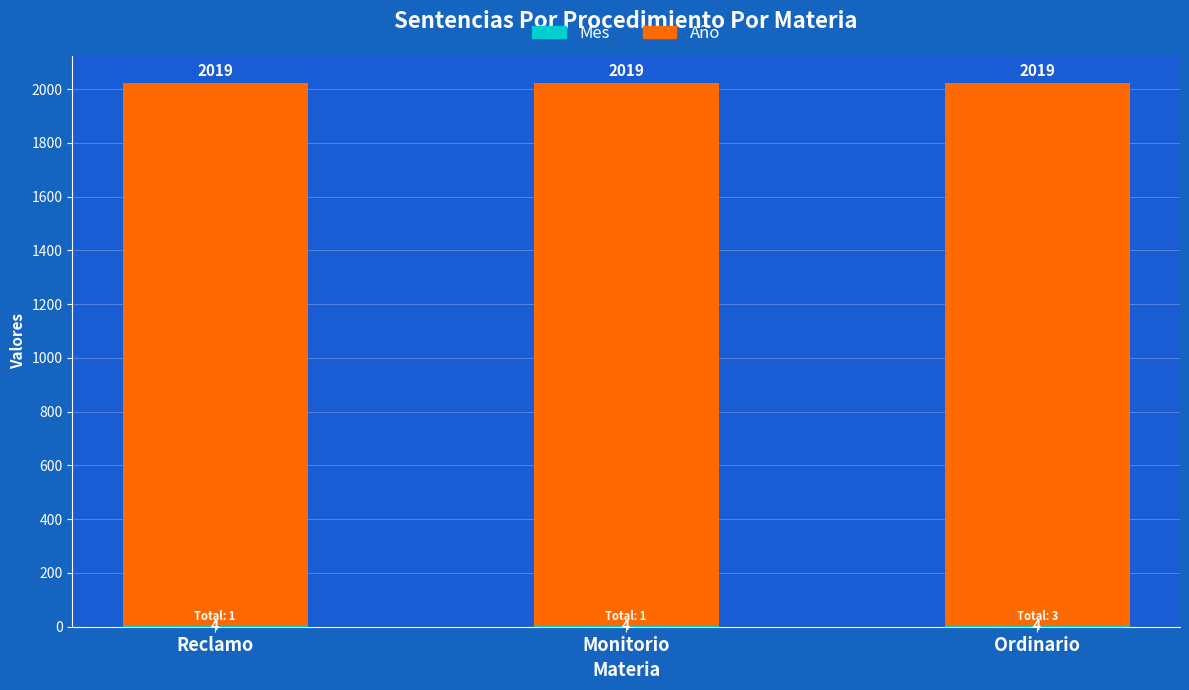

What is the total value across all series at Reclamo?

2023